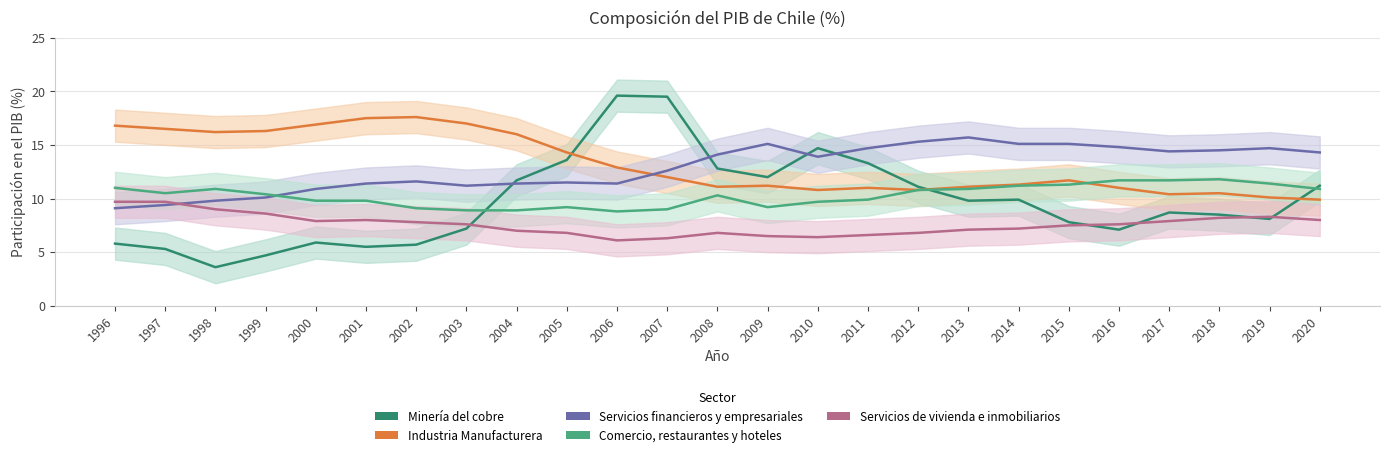

Is this an area chart (filled region under the line)?

No